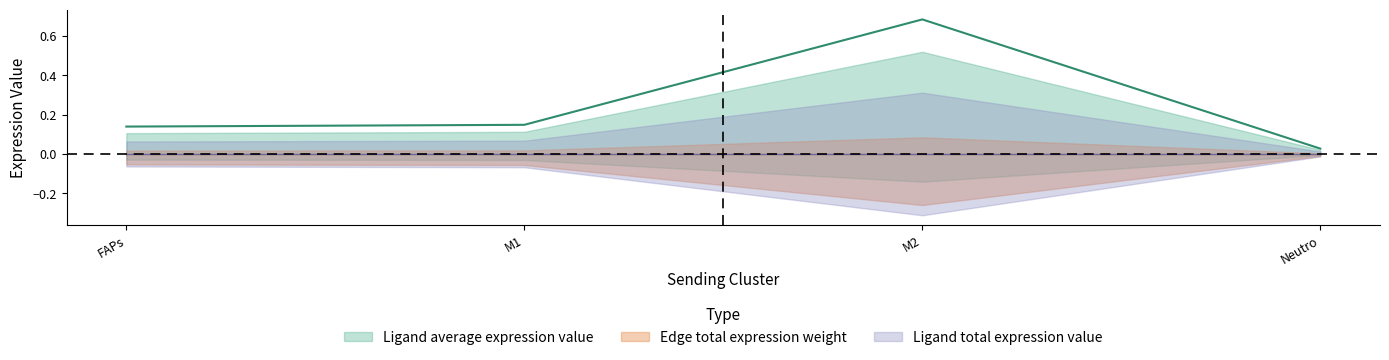

What is the difference between the Ligand derived specificity values at FAPs and Neutro?

0.1